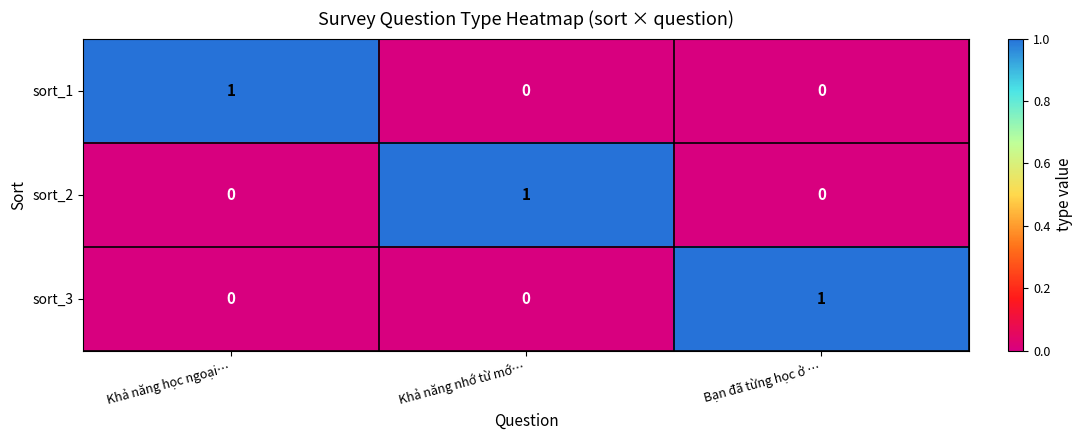

At how many categories does at least one series exceed 0?

3